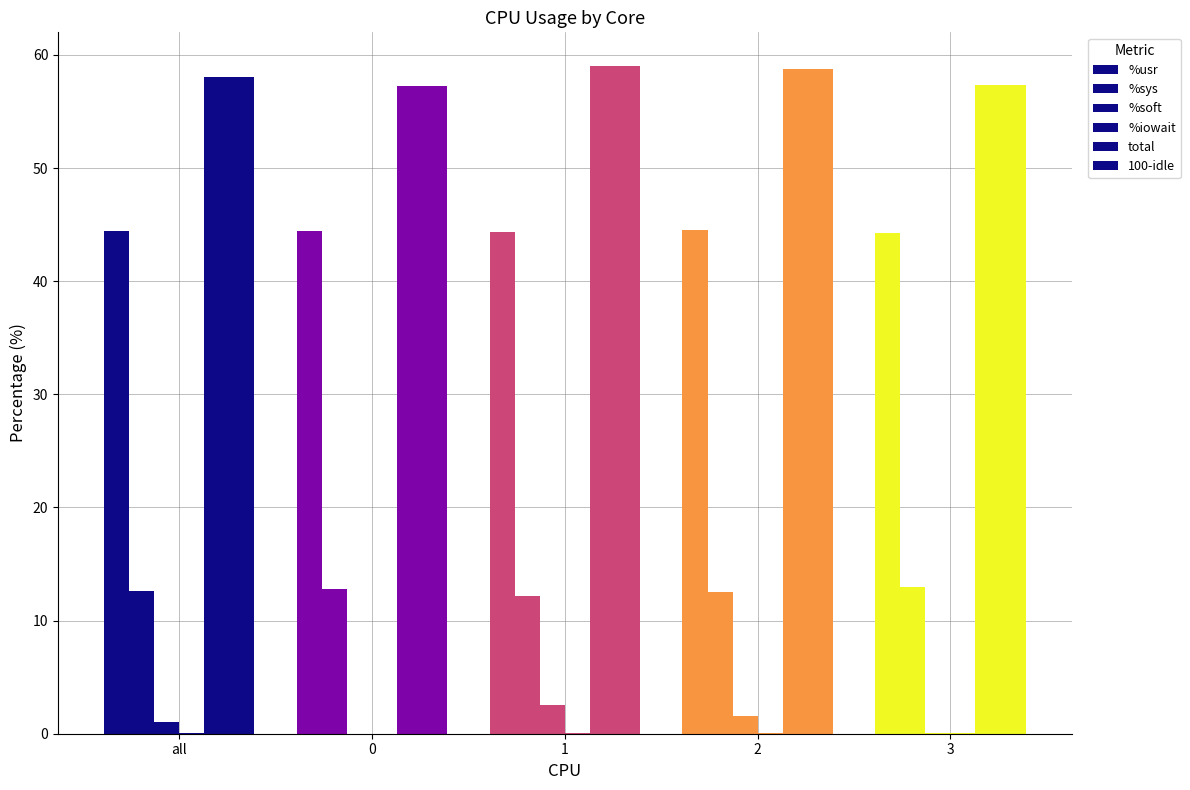

Are the bars horizontal?

No